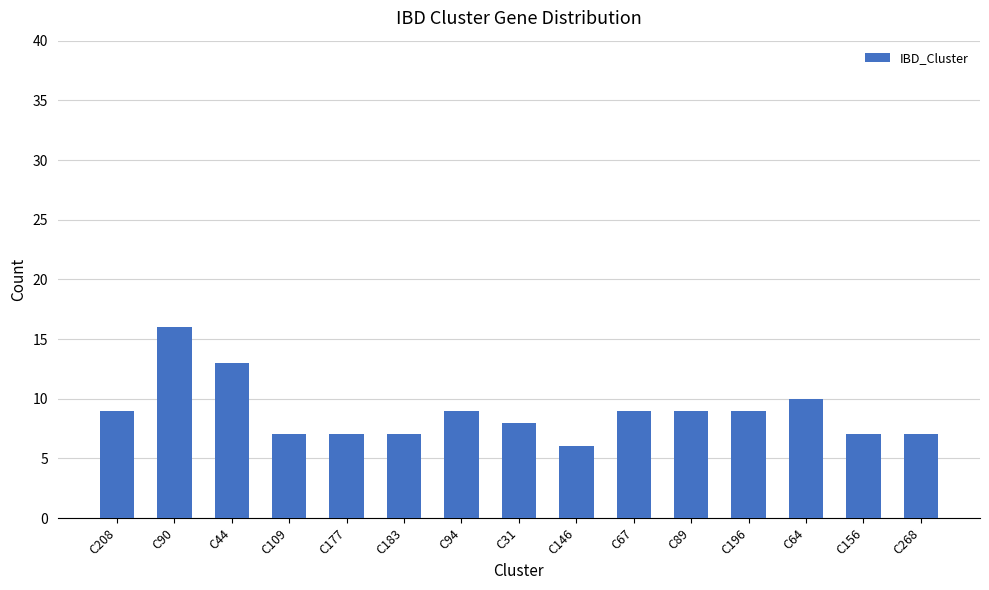

Reading right to left, list all the values displayed in this chart.

C268=7	C156=7	C64=10	C196=9	C89=9	C67=9	C146=6	C31=8	C94=9	C183=7	C177=7	C109=7	C44=13	C90=16	C208=9